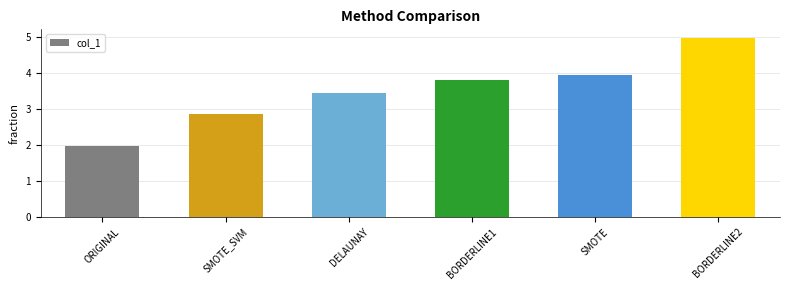

What is the label of the 2nd bar from the left?

SMOTE_SVM